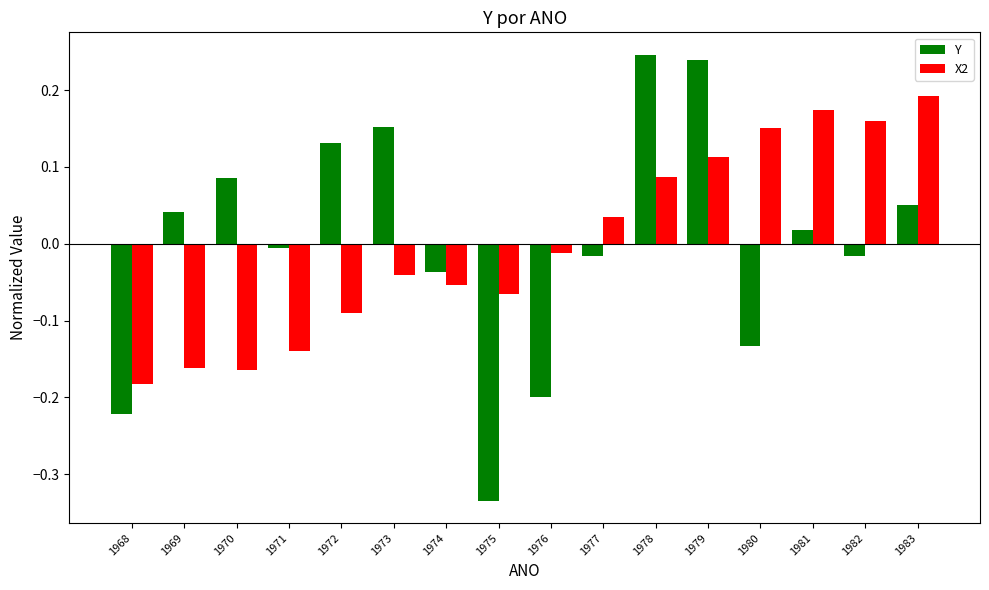

Rank the series at 1981 from lowest to highest value.

Y, X2